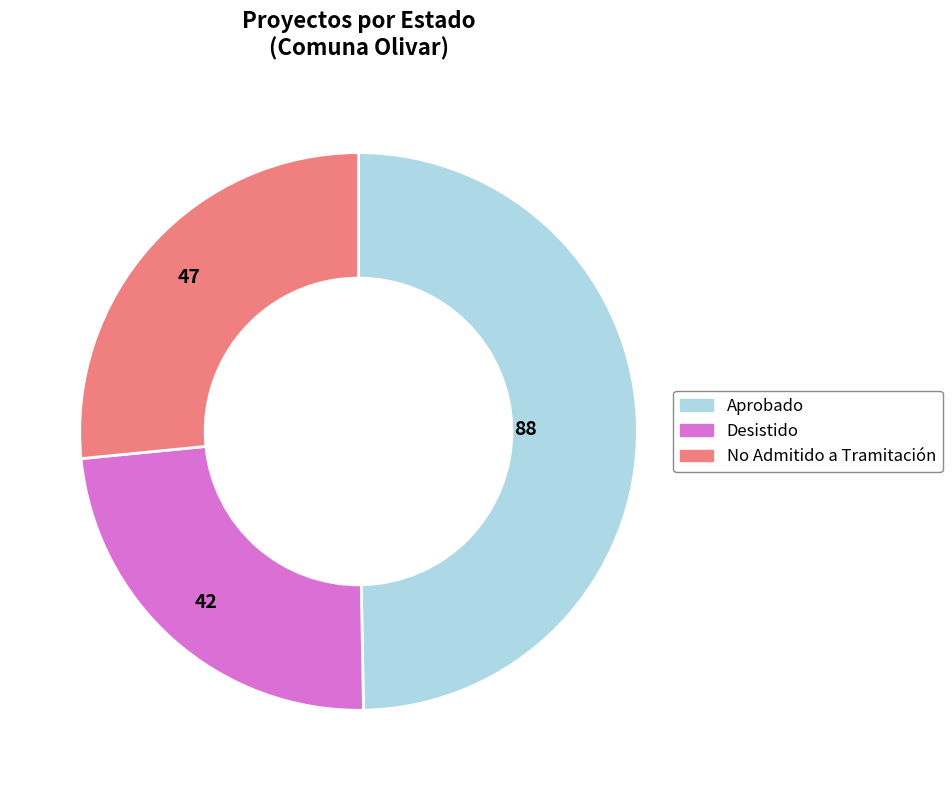

Is Aprobado the majority of the pie?

No